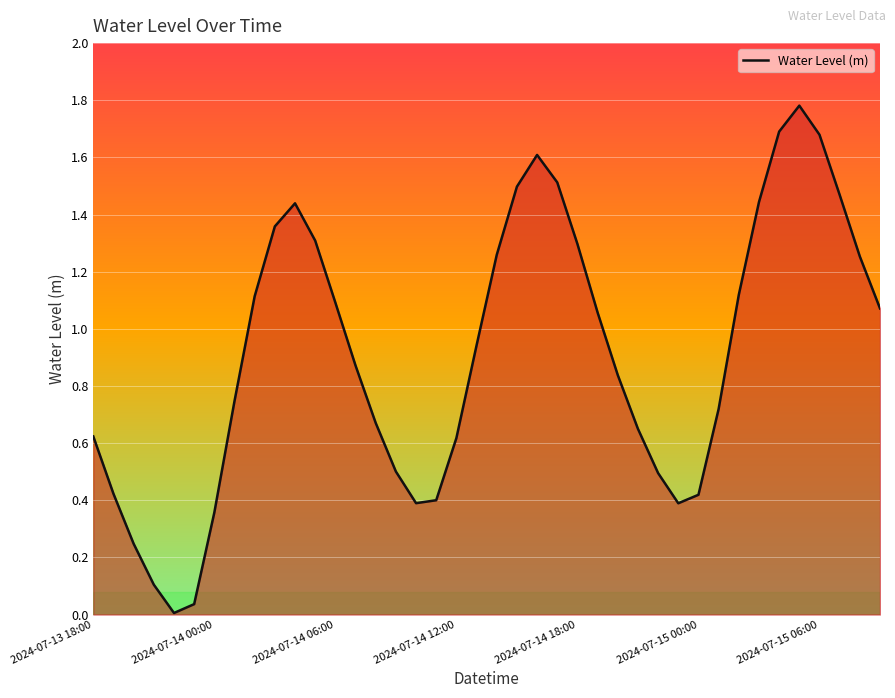

What is the maximum value shown in the chart?

1.8